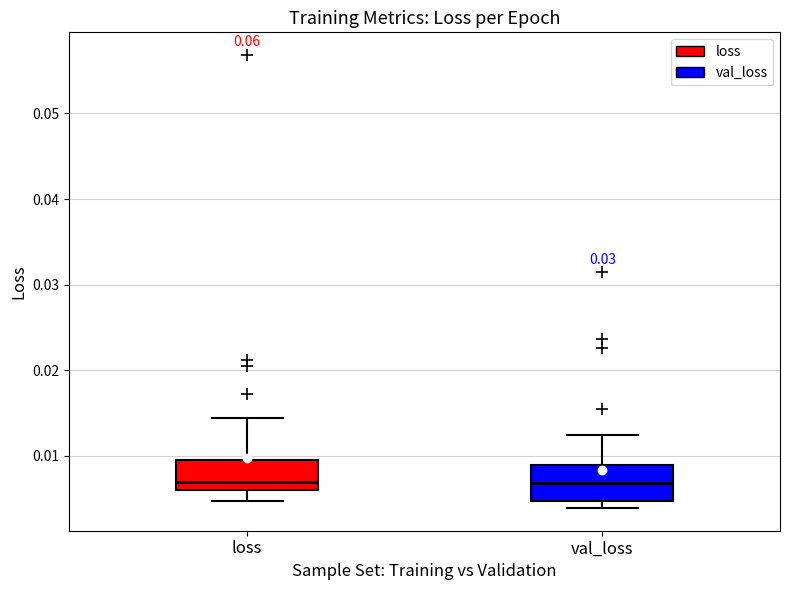

Where does the upper whisker of the box for loss end on the y-axis? The values are not printed on the chart, so give them approximately, as read against the axis.

0.014